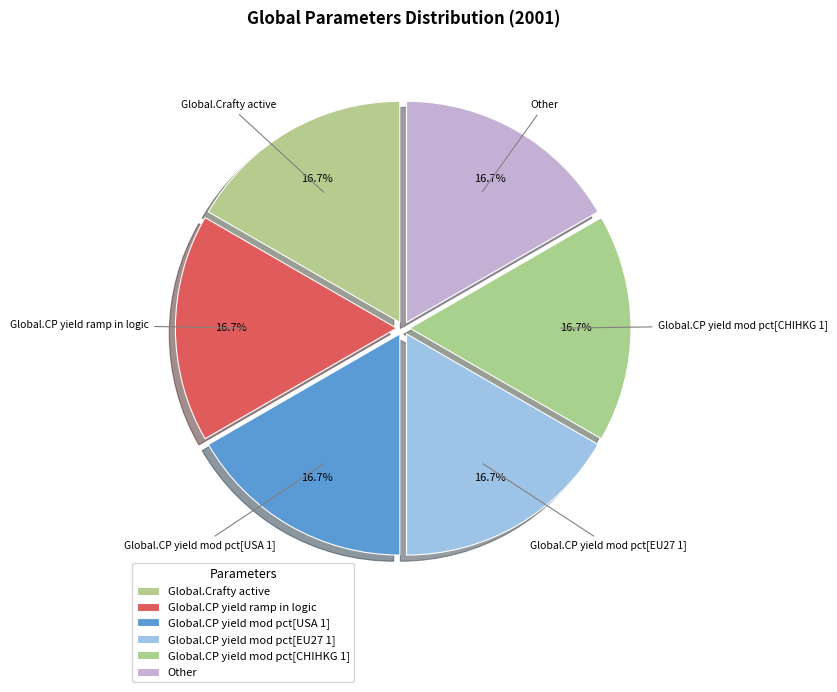

To the nearest percent, what is the average slice percentage?

17%